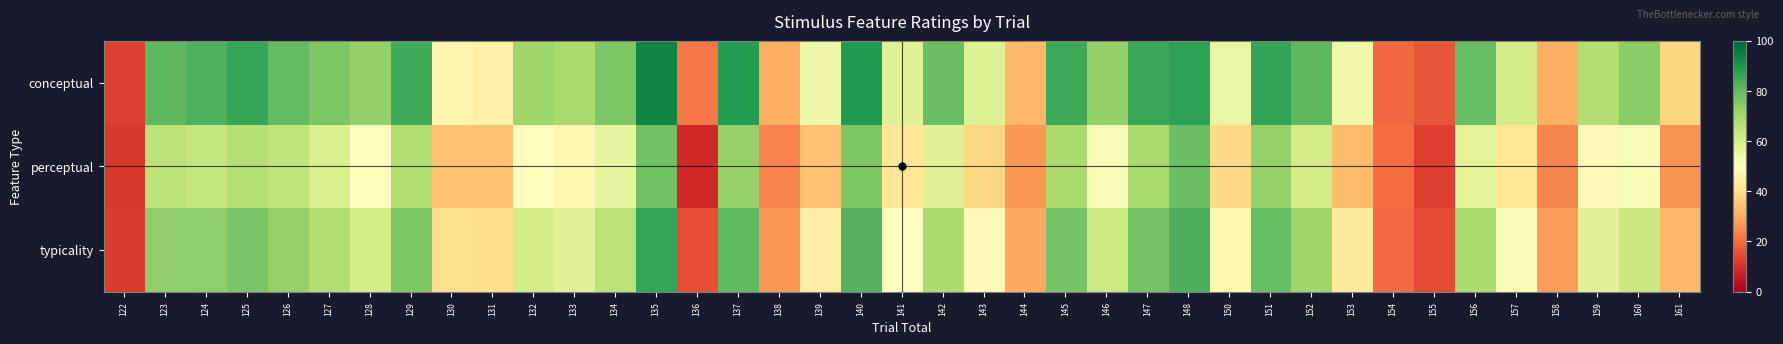

What is the total value across all series at 144?

88.2